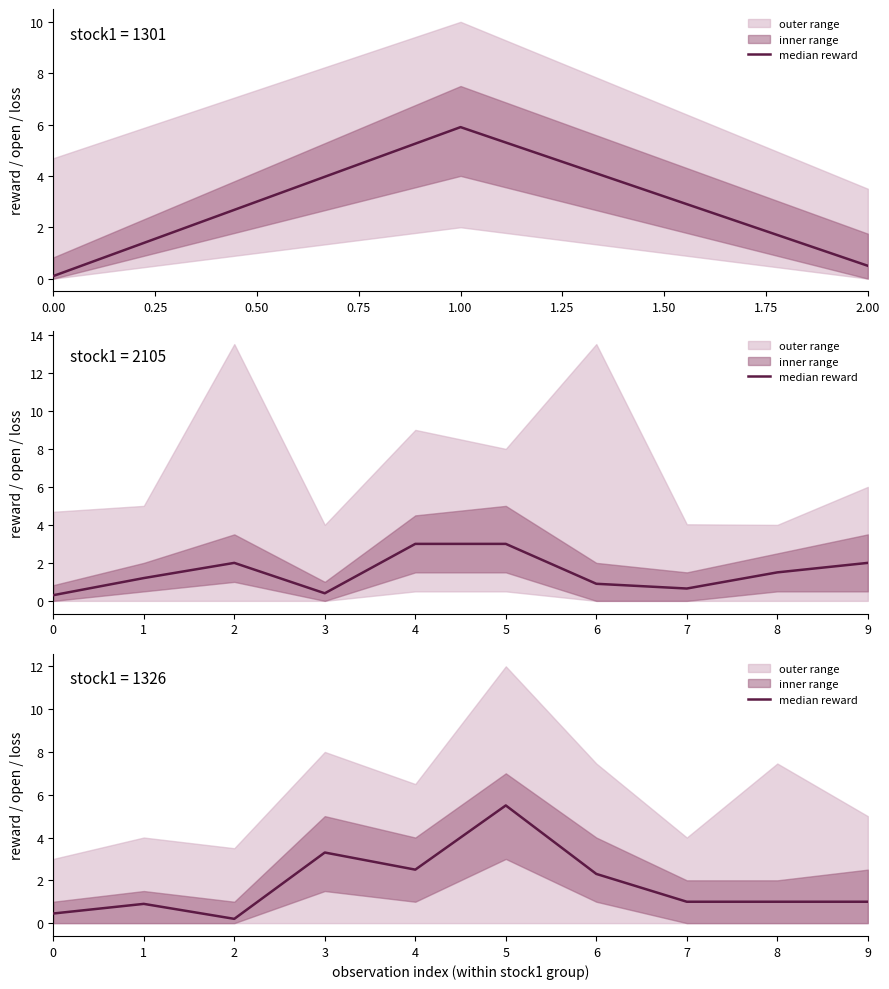

Count the number of categories in the chart.

10